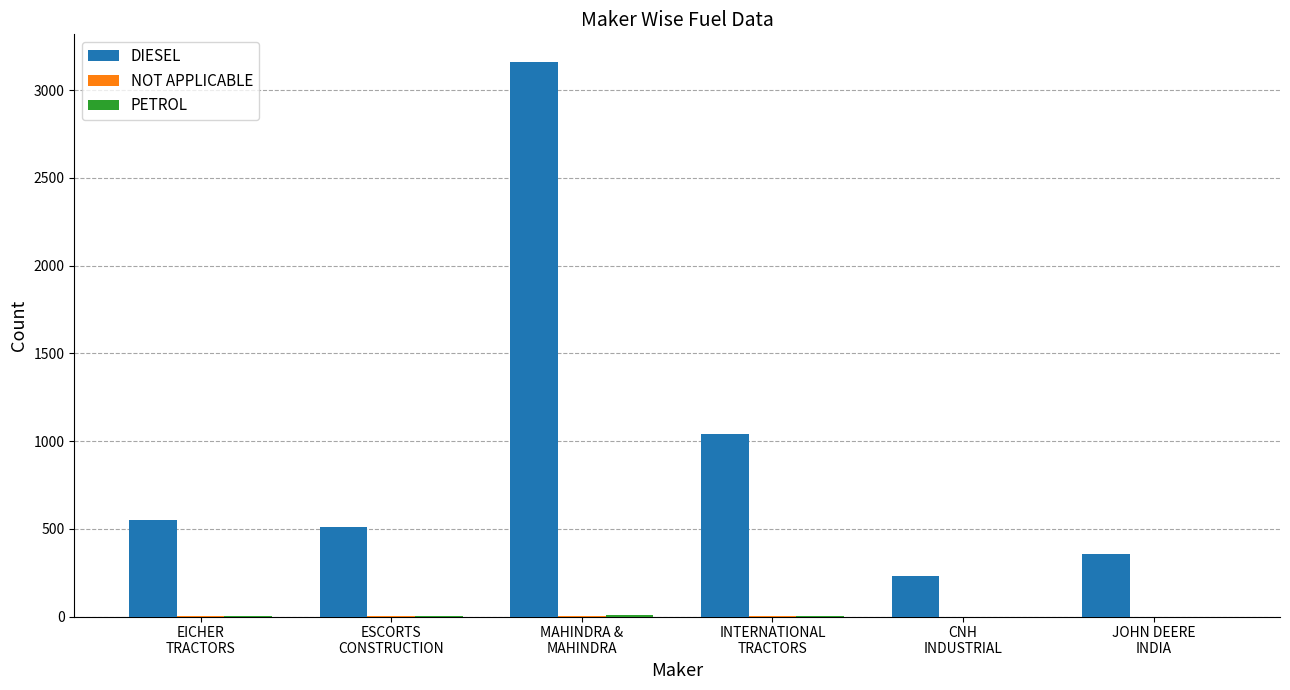

Which series has the largest total across all categories?

DIESEL